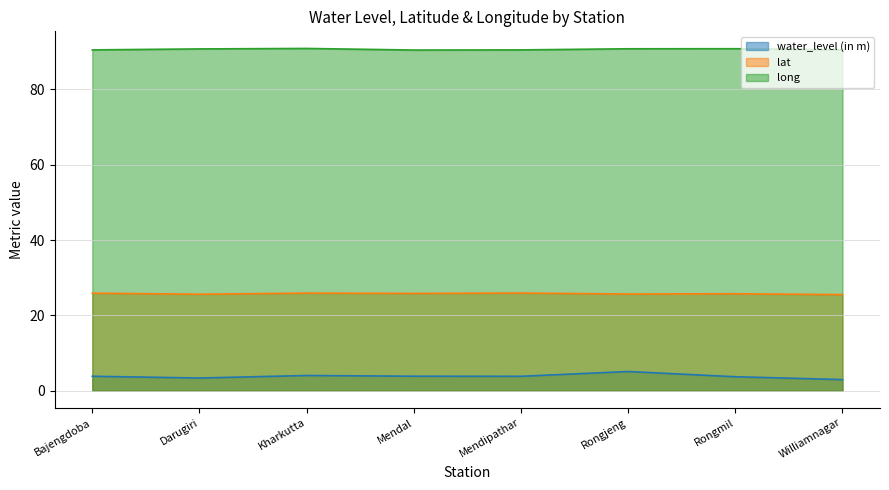

How many lines are shown in the chart?

3